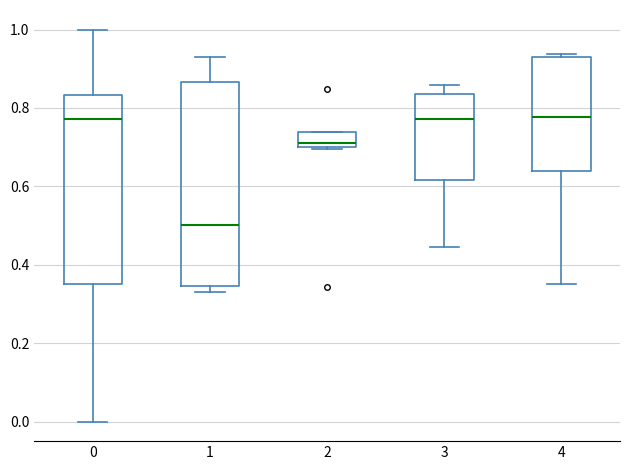

Reading left to right, read every box against the y-axis: the position of its median line, the range the box covers, and the ends of its whiskers. The values are not printed on the chart, so give them approximately, as read against the axis.

0: median 0.78, box 0.36 to 0.84, whiskers 0.00 to 1.00
1: median 0.50, box 0.34 to 0.86, whiskers 0.34 (just below the box's lower edge) to 0.94
2: median 0.72, box 0.70 to 0.74, whiskers 0.70 to 0.74
3: median 0.78, box 0.62 to 0.84, whiskers 0.44 to 0.86
4: median 0.78, box 0.64 to 0.94, whiskers 0.36 to 0.94 (just above the box's upper edge)